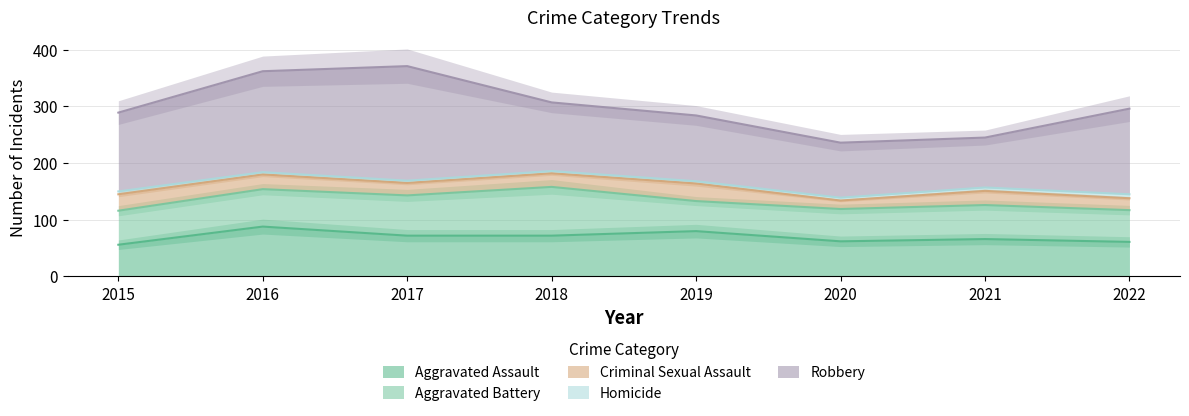

What is the total value across all series at 2016?

362